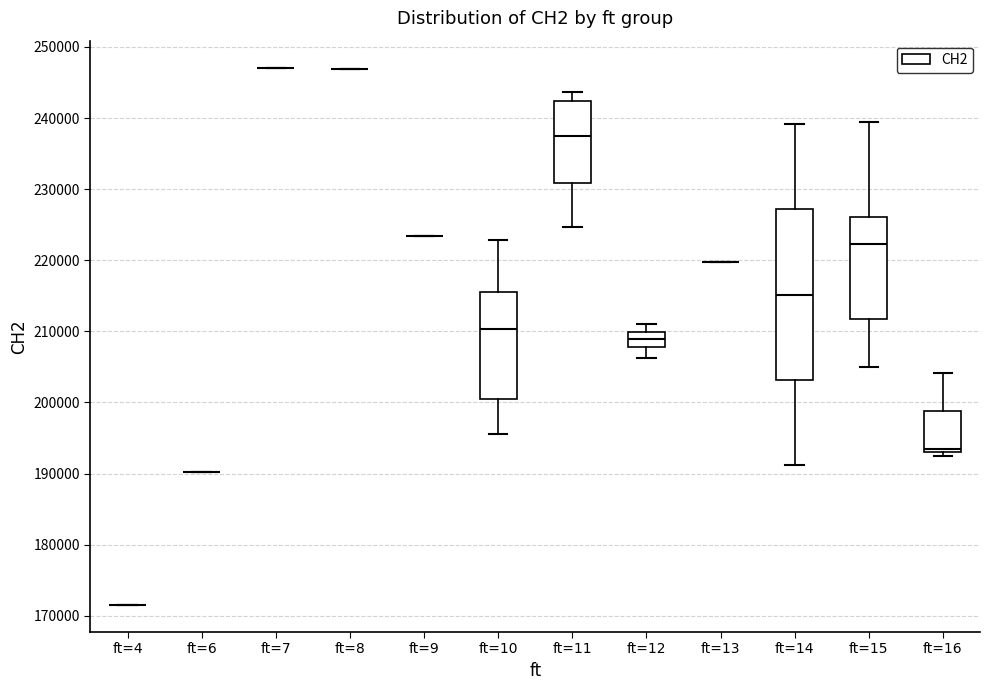

Reading left to right, transcribe this box plot: for each box, give where its median line is, the range the box spans, and where its two whiskers end, as read against the y-axis. The values are not printed on the chart, so give them approximately, as read against the axis.

ft=4: box collapsed to a line at 171000, whiskers 171000 to 171000
ft=6: box collapsed to a line at 190000, whiskers 190000 to 190000
ft=7: box collapsed to a line at 247000, whiskers 247000 to 247000
ft=8: box collapsed to a line at 247000, whiskers 247000 to 247000
ft=9: box collapsed to a line at 223000, whiskers 223000 to 223000
ft=10: median 210000, box 200000 to 216000, whiskers 196000 to 223000
ft=11: median 238000, box 231000 to 242000, whiskers 225000 to 244000
ft=12: median 209000, box 208000 to 210000, whiskers 206000 to 211000
ft=13: box collapsed to a line at 220000, whiskers 220000 to 220000
ft=14: median 215000, box 203000 to 227000, whiskers 191000 to 239000
ft=15: median 222000, box 212000 to 226000, whiskers 205000 to 239000
ft=16: median 194000, box 193000 to 199000, whiskers 192000 to 204000